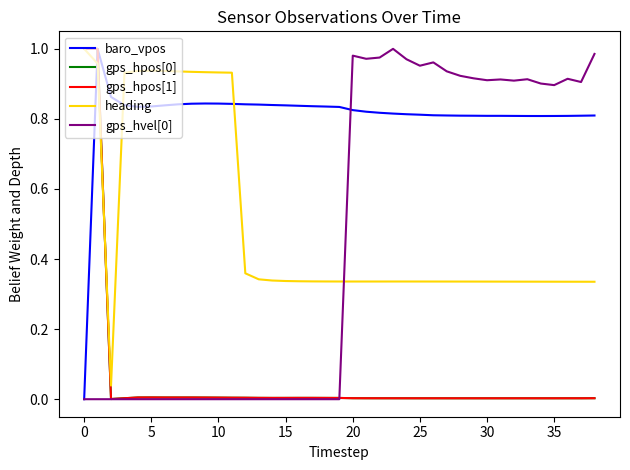

True or false: heading and gps_hvel[0] cross at least once.

True